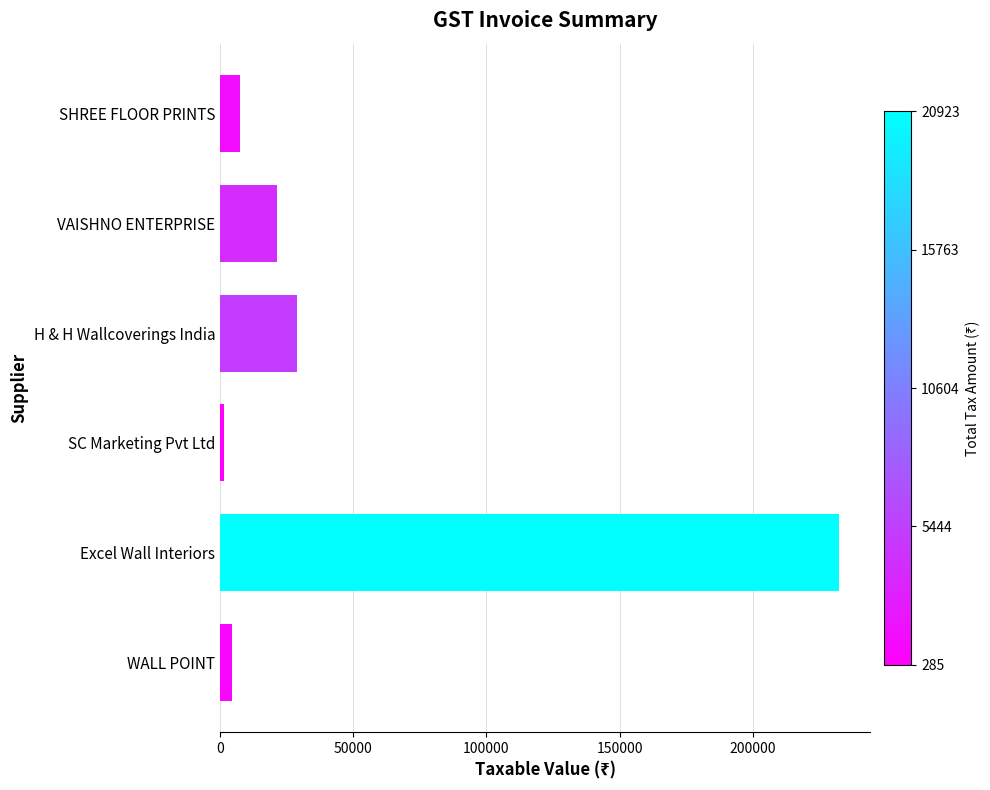

True or false: the data shows 21269.2 at VAISHNO ENTERPRISE.

True